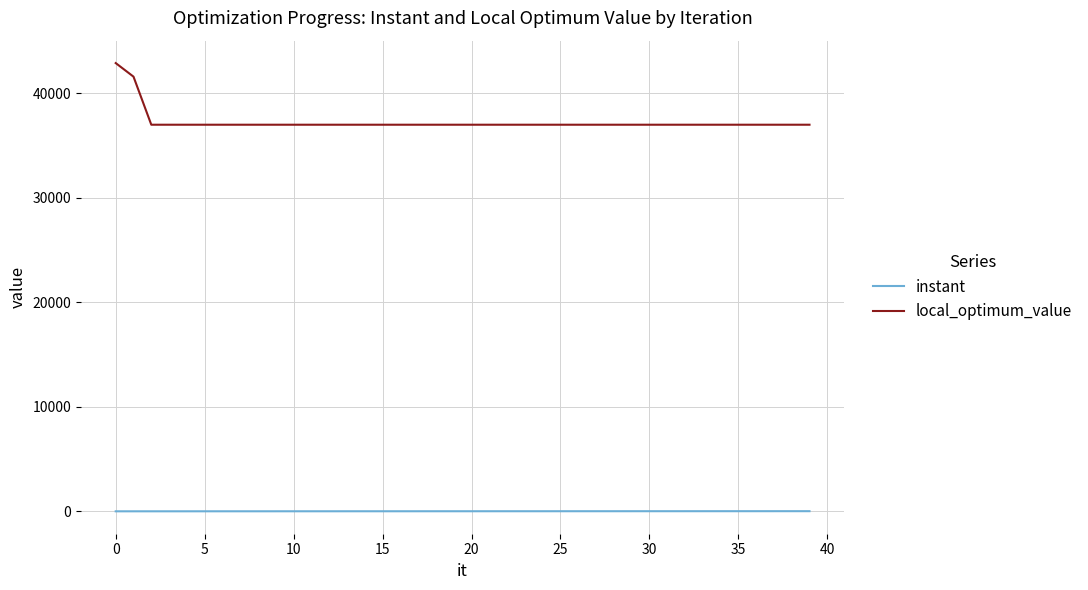

Rank the series by their maximum value, from lowest to highest.

instant, local_optimum_value